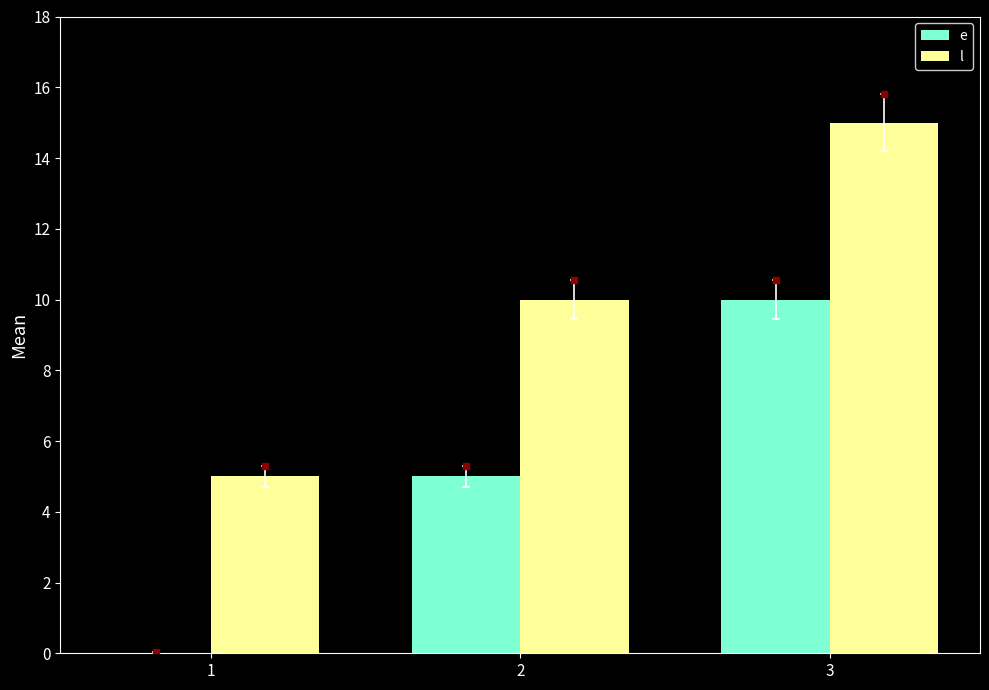

What is the highest value of the l series?

15